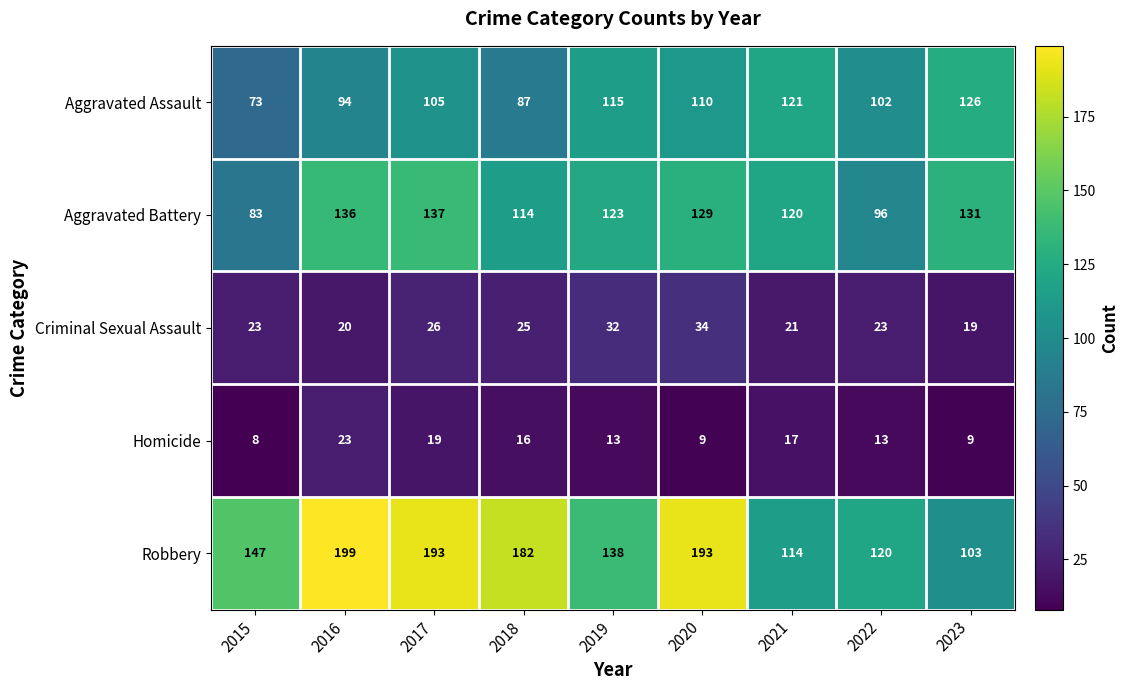

At which category is the sum across all series the highest?

2017